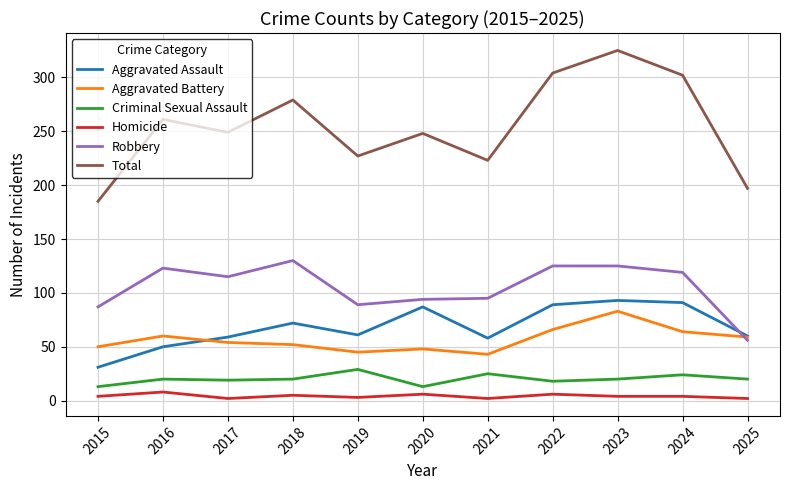

What is the minimum value for Criminal Sexual Assault?

13